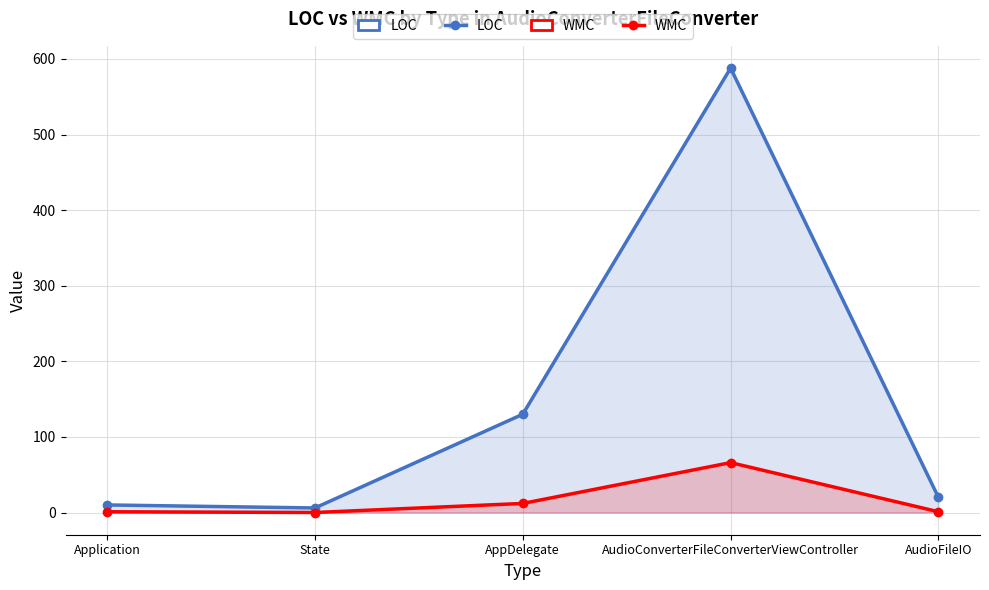

Which category has the lowest value across all series?

State